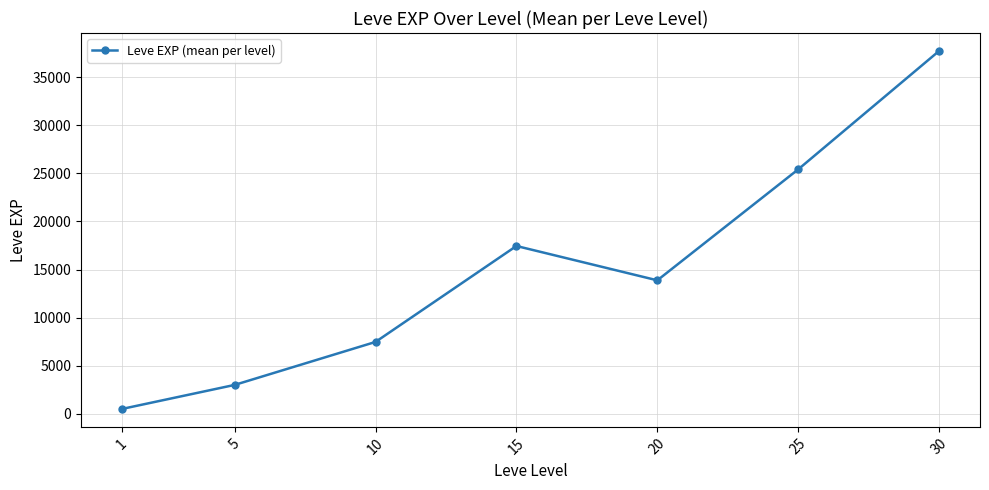

True or false: the data has more than 2 interior local peaks.

False